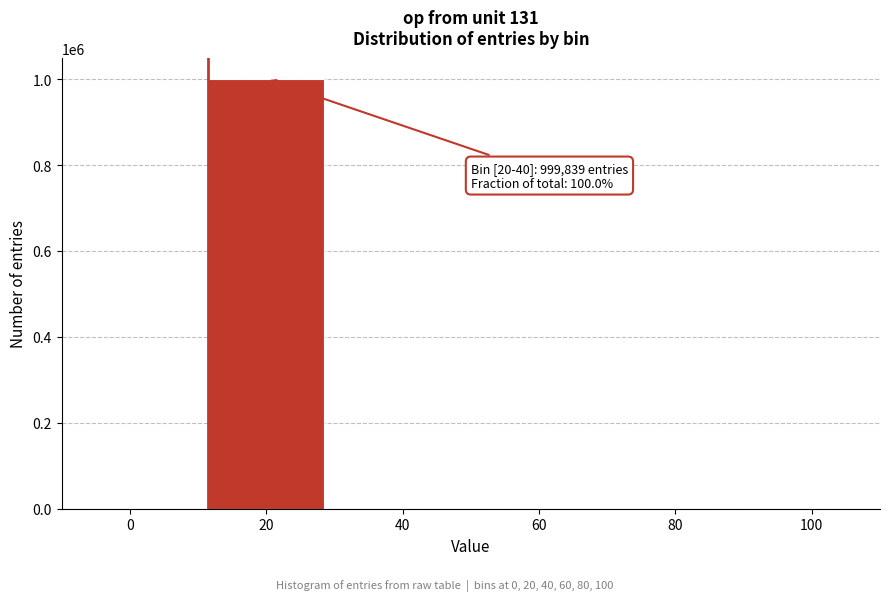

Is it true that the value at 100 is 0?

True